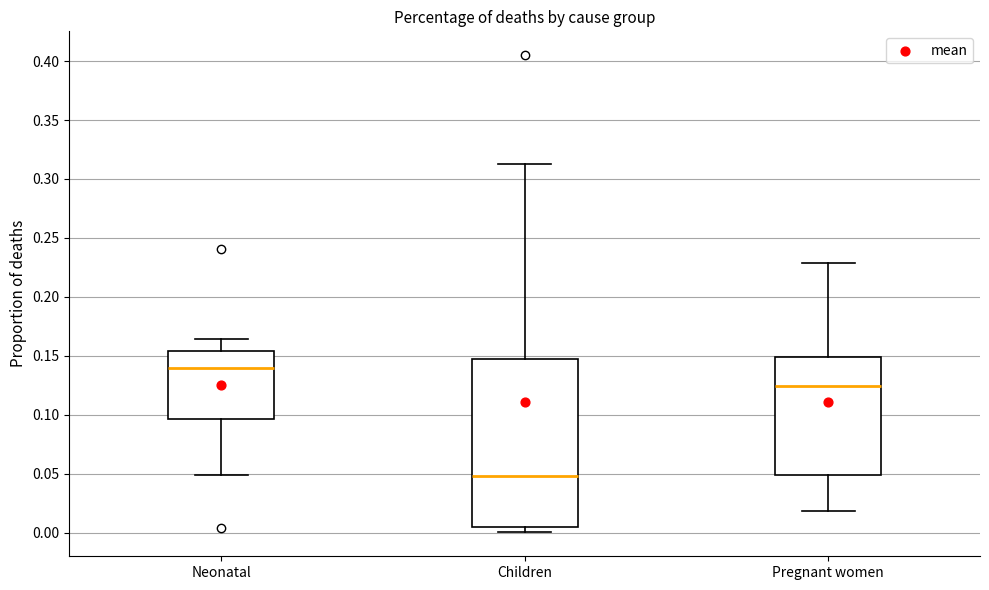

Reading left to right, read every box against the y-axis: the position of its median line, the range the box covers, and the ends of its whiskers. The values are not printed on the chart, so give them approximately, as read against the axis.

Neonatal: median 0.140, box 0.095 to 0.155, whiskers 0.050 to 0.165
Children: median 0.050, box 0.005 to 0.145, whiskers 0.000 to 0.310
Pregnant women: median 0.125, box 0.050 to 0.150, whiskers 0.020 to 0.230